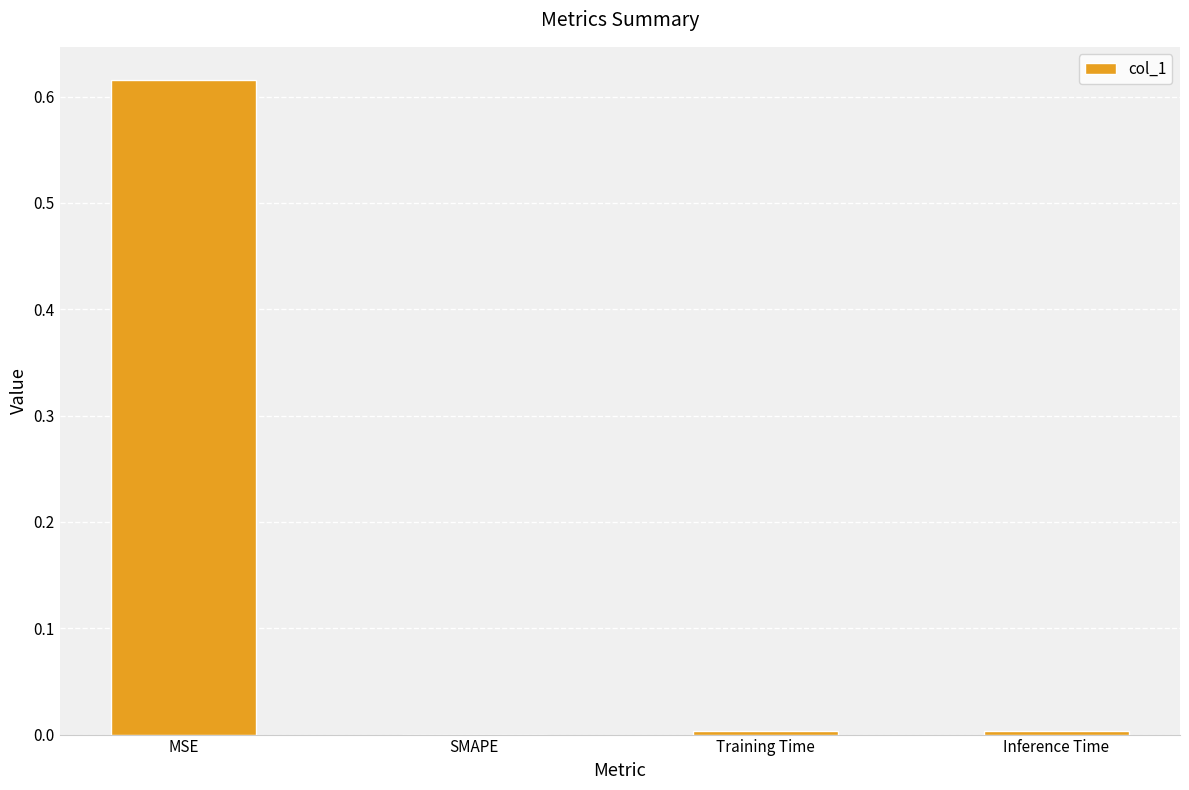

The value at MSE is 0.4. True or false?

False